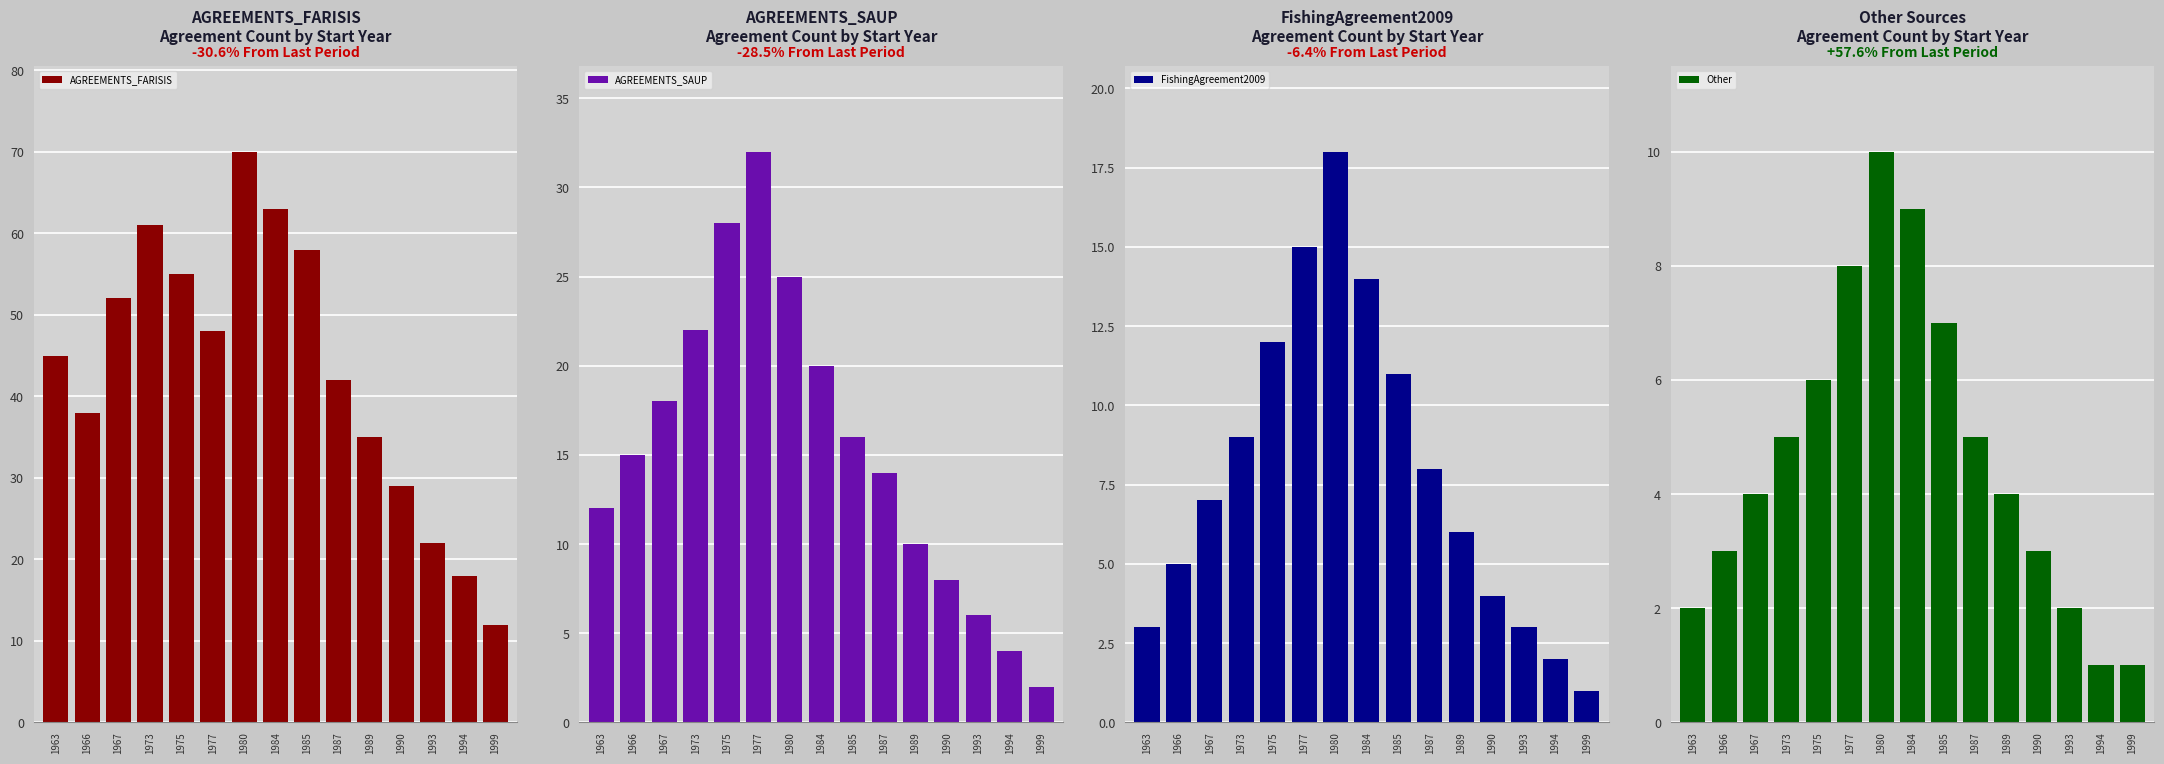

What is the spread (max minus min) of values at 1990?

26